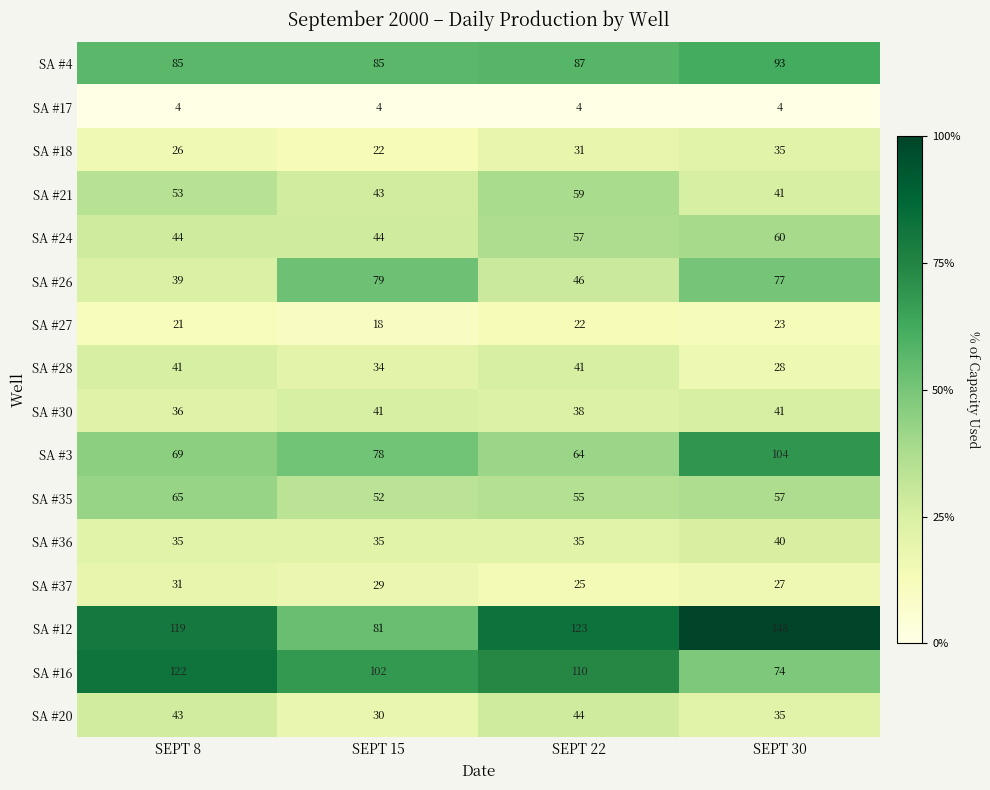

How many data points in SA #18 are less than 31?

2